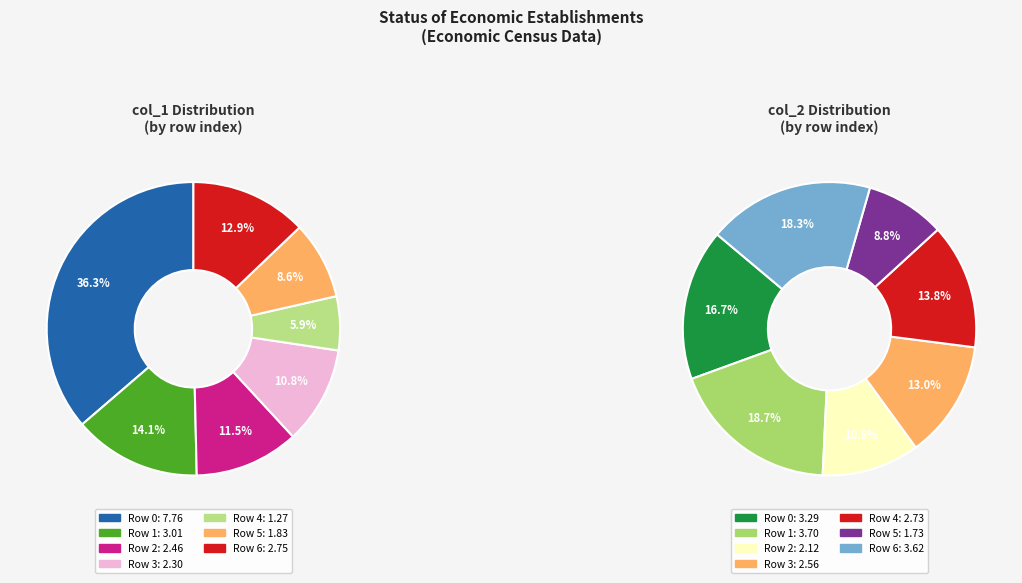

Count the number of slices in the pie.

7